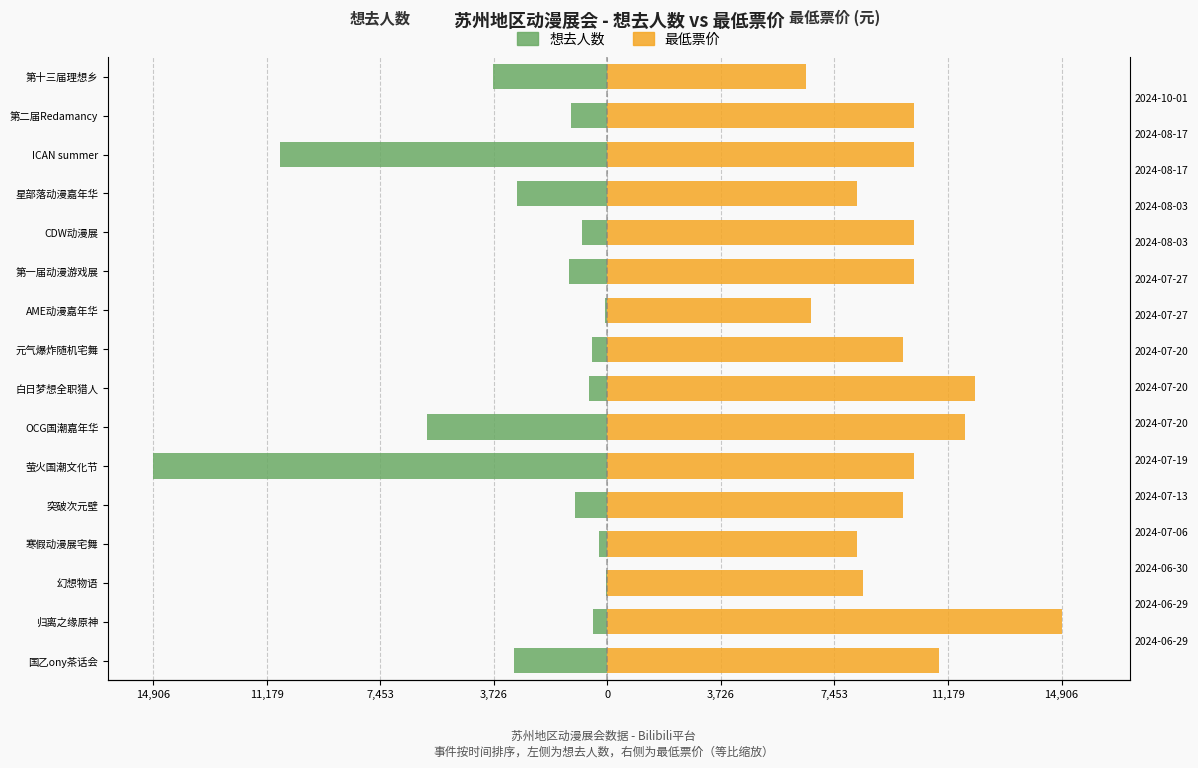

What is the maximum value shown in the chart?

14906.0